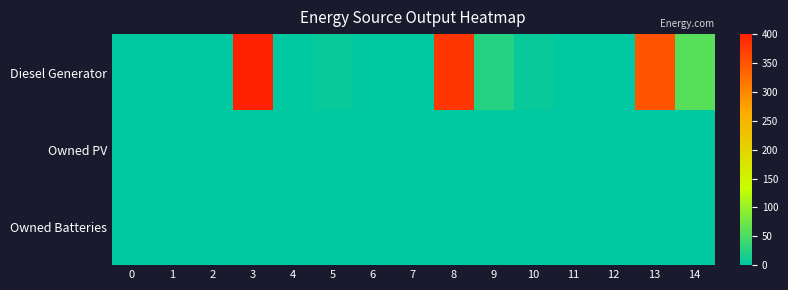

Which has a higher value, 2 or 7?

2